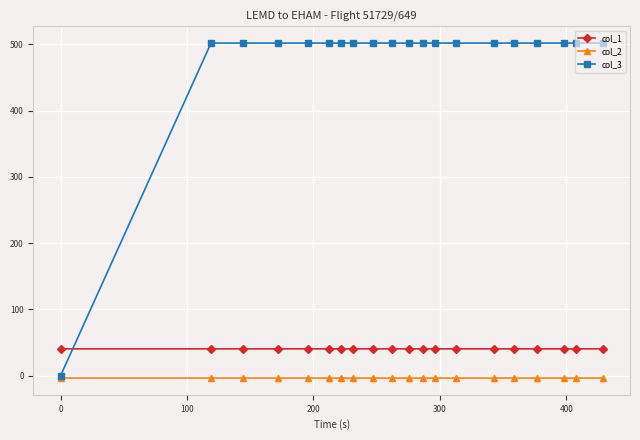

Reading left to right, list all the values displayed in this chart.

col_1: 40.5	40.5	40.5	40.5	40.5	40.5	40.5	40.5	40.5	40.5	40.5	40.5	40.5	40.5	40.5	40.5	40.5	40.5	40.5	40.5
col_2: -3.6	-3.6	-3.6	-3.6	-3.6	-3.6	-3.6	-3.6	-3.6	-3.6	-3.6	-3.6	-3.6	-3.6	-3.6	-3.6	-3.6	-3.6	-3.6	-3.6
col_3: 0.0	502.0	502.0	502.0	502.0	502.0	502.0	502.0	502.0	502.0	502.0	502.0	502.0	502.0	502.0	502.0	502.0	502.0	502.0	502.0